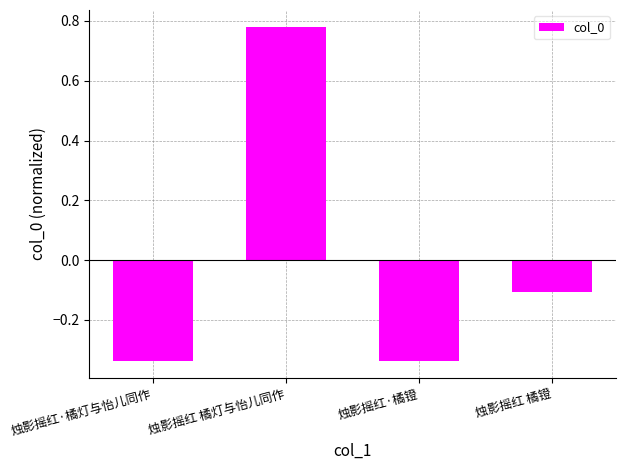

Count the number of data series in this chart.

1